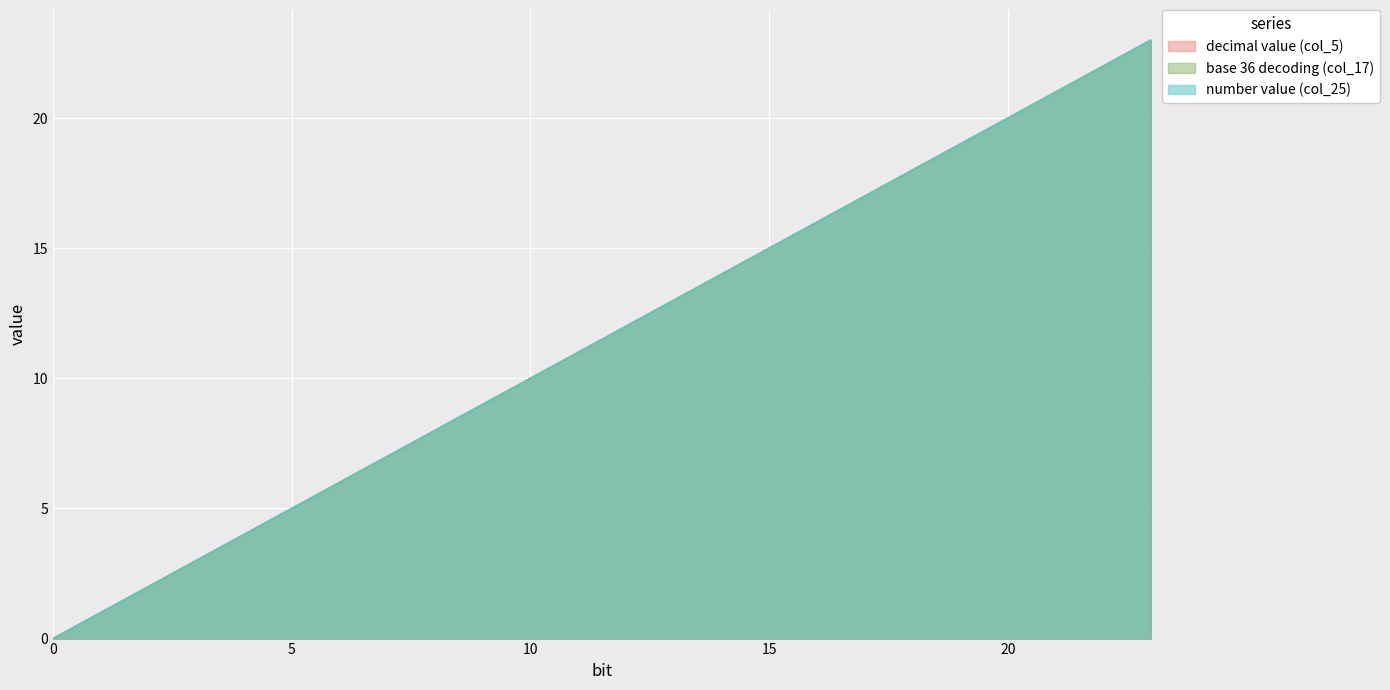

How many positive values does the number value (col_25) series have?

23